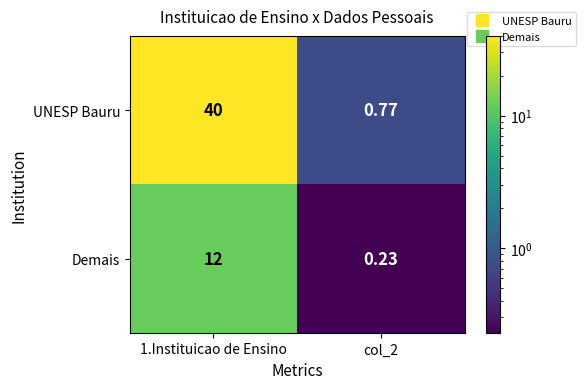

Which series has the largest range (max minus min)?

UNESP Bauru